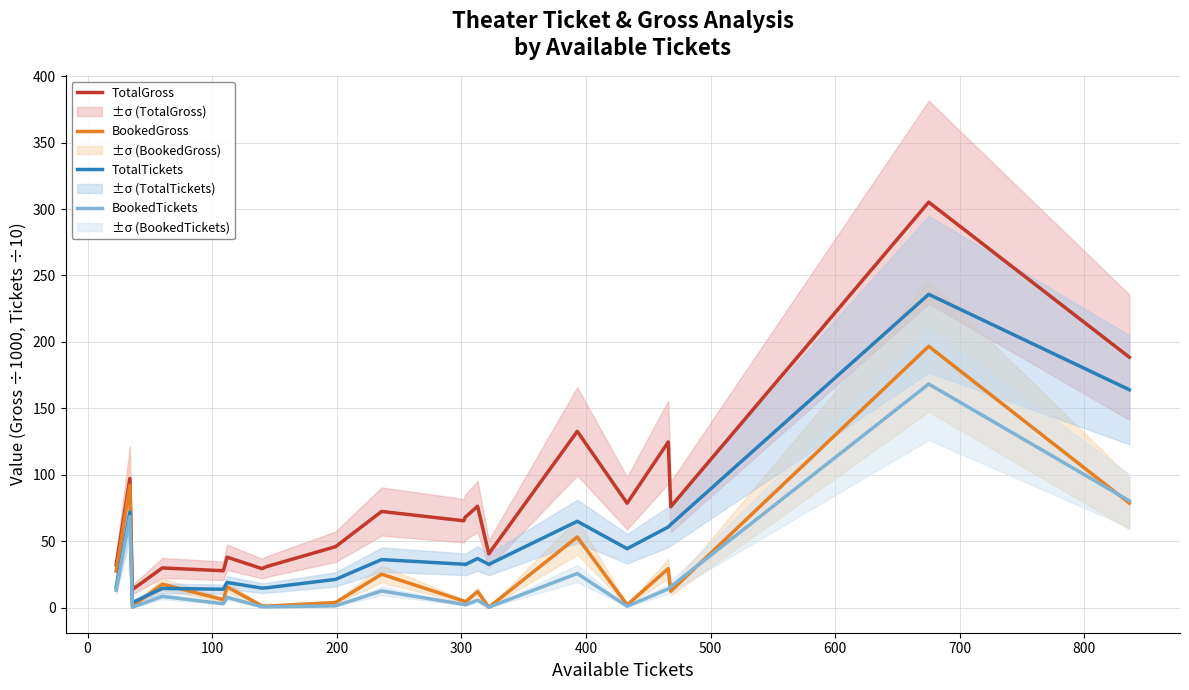

True or false: TotalGross and BookedTickets intersect in this chart.

False